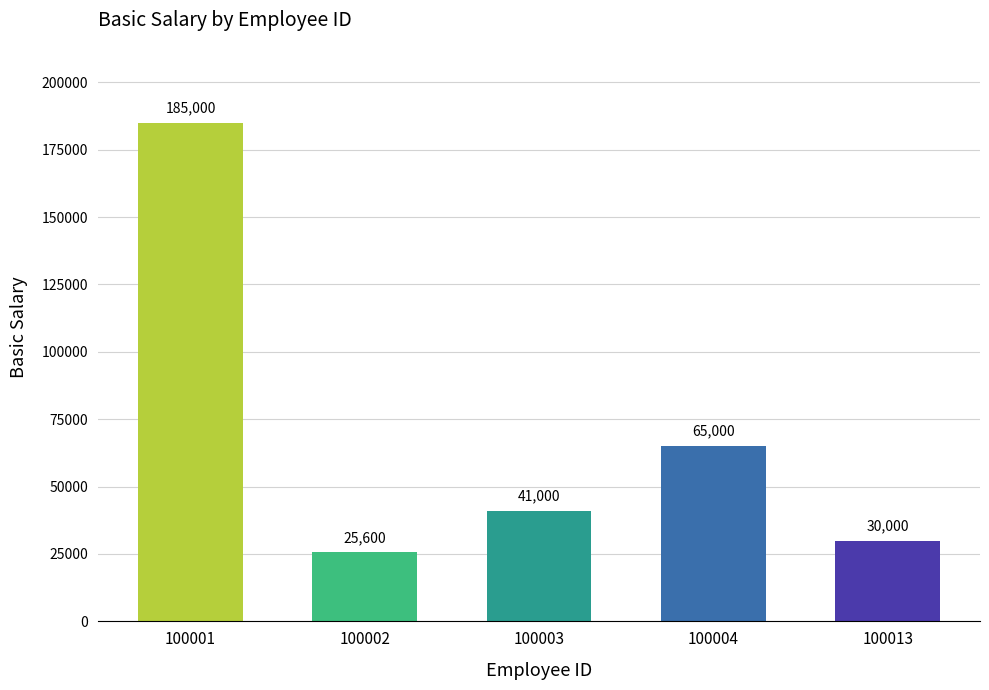

Where is the data nearest to the value 105300?

100004